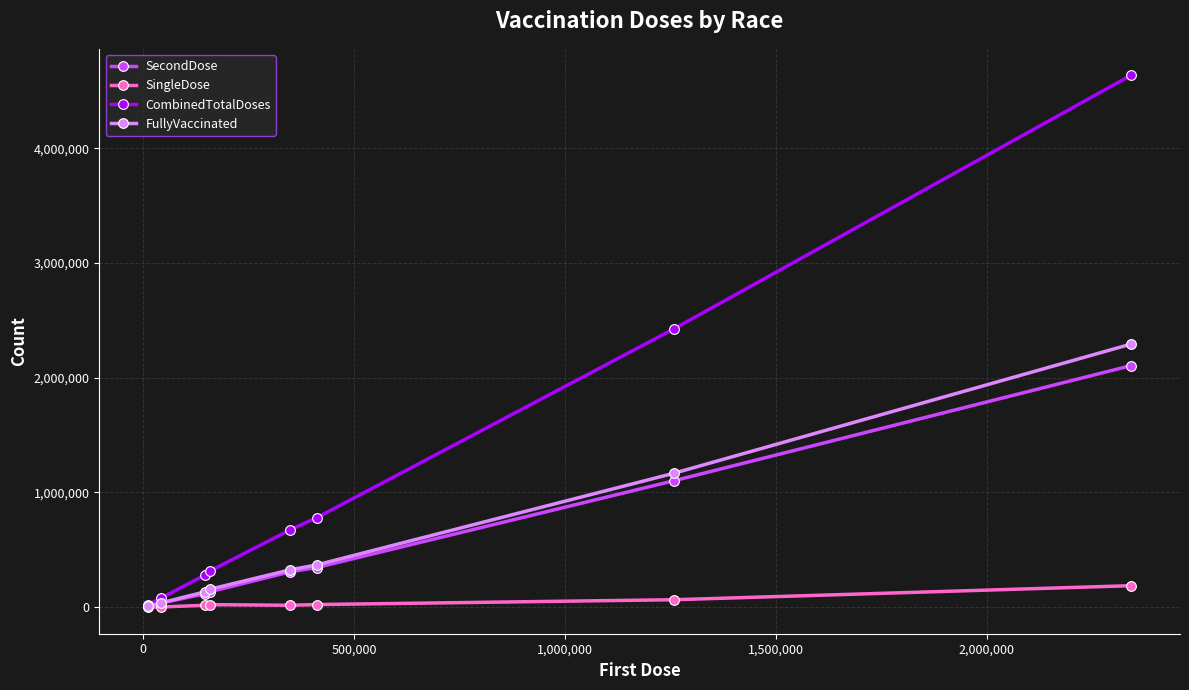

True or false: CombinedTotalDoses has more than 1 interior local peaks.

False